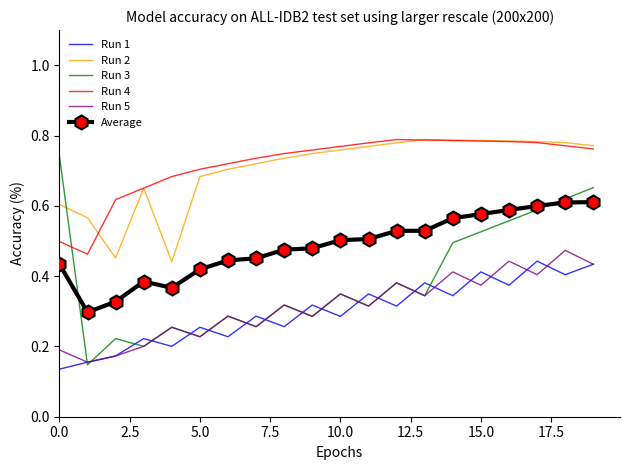

Which series has the widest spread of values?

Run 3